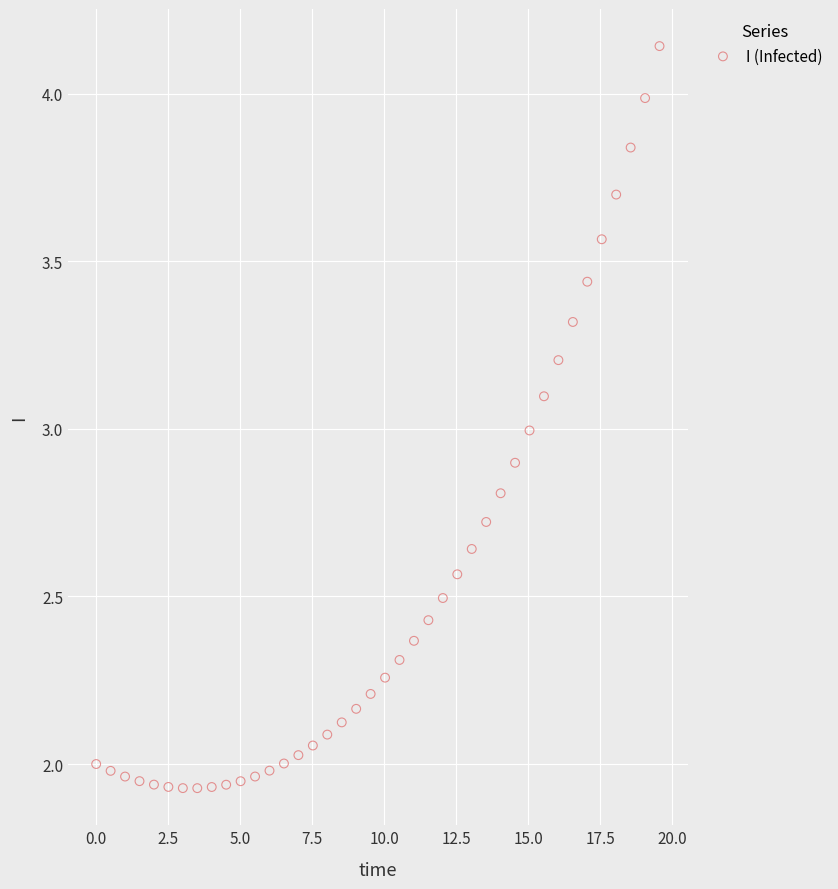

What is the range of X values (max minus min)?

19.6